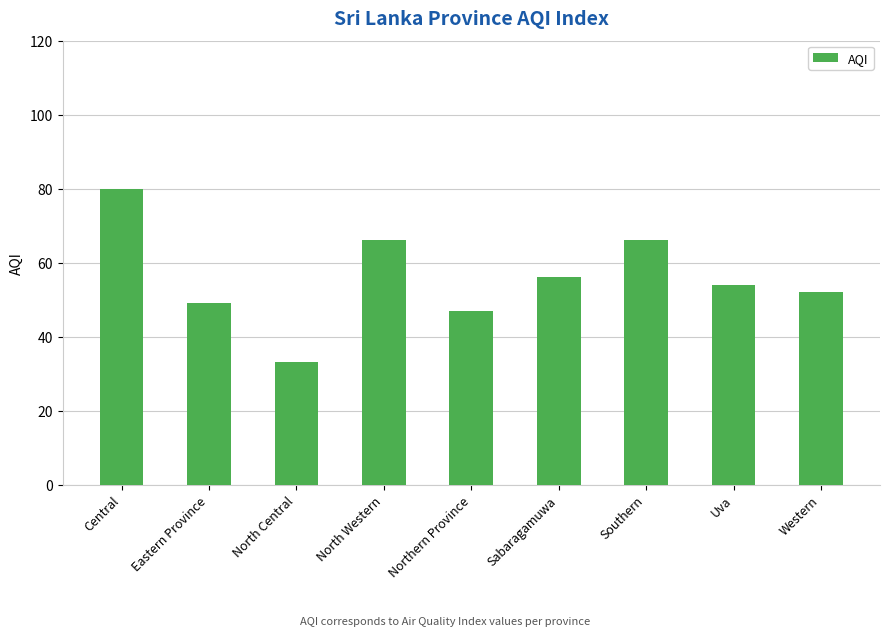

How many categories are shown in the chart?

9